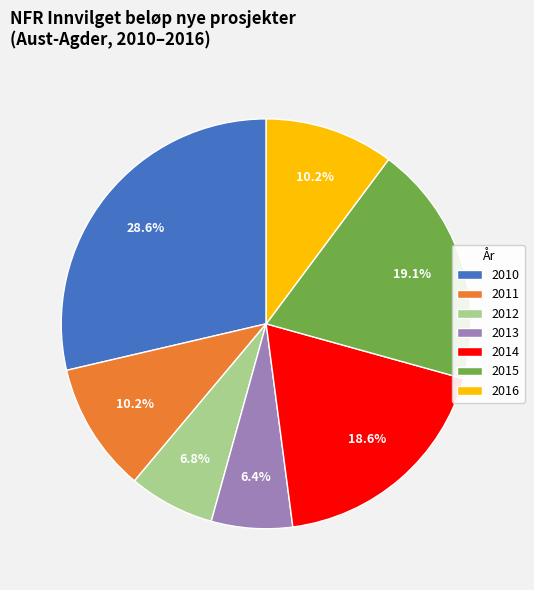

To the nearest percent, what portion does 2014 represent?

19%